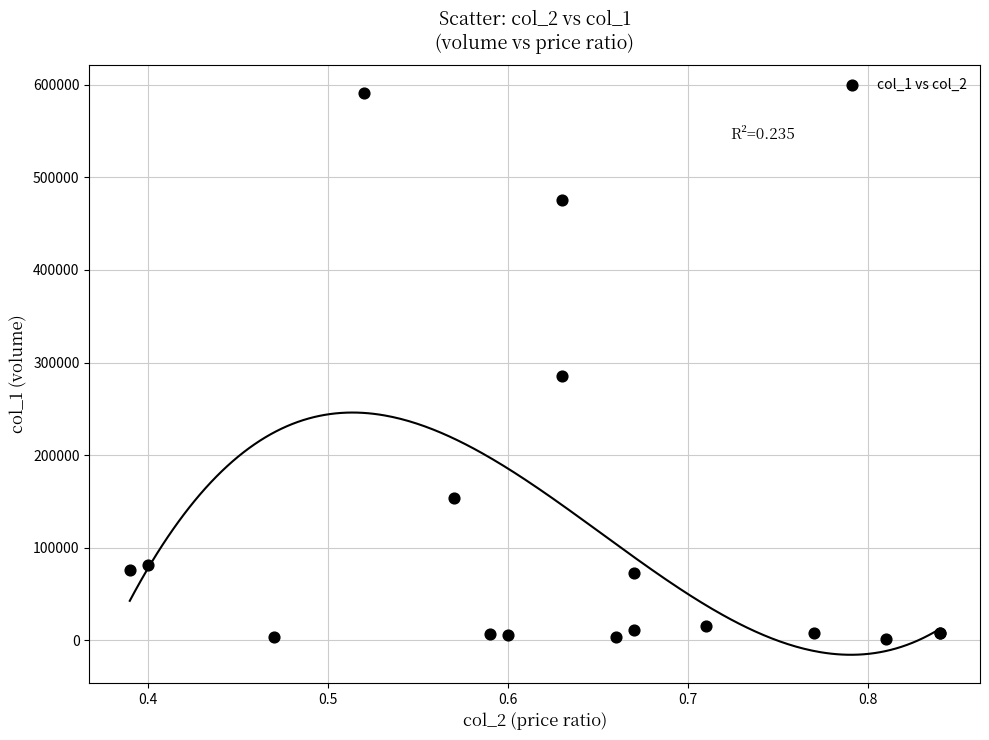

What Y value in the scatter plot is closest to 295915?

286020